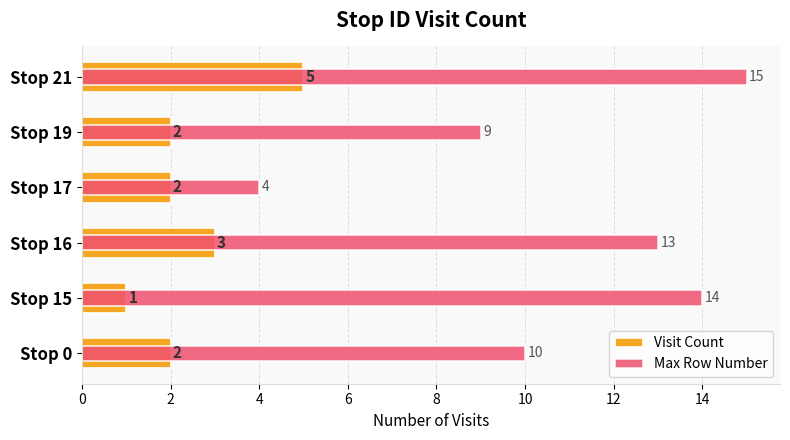

Reading left to right, what are all the values shown in this chart?

Visit Count: 2	1	3	2	2	5
Max Row Number: 10	14	13	4	9	15